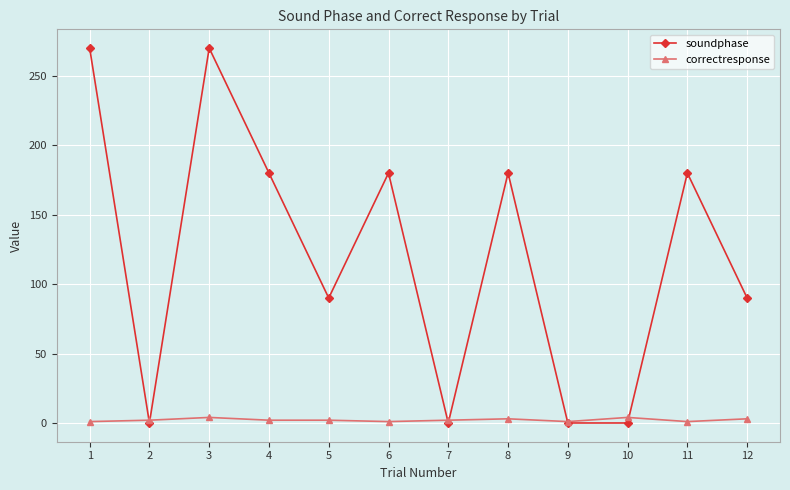

Which series has the widest spread of values?

soundphase